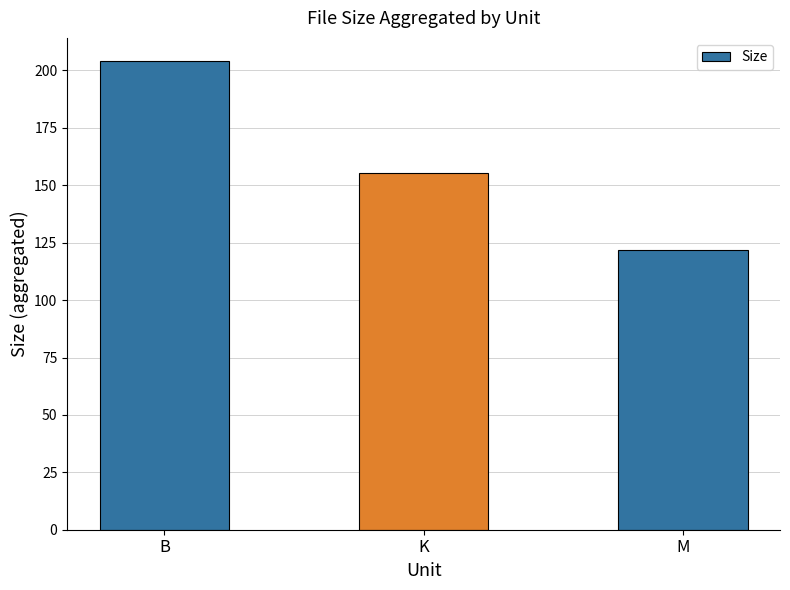

What is the minimum value shown in the chart?

121.7